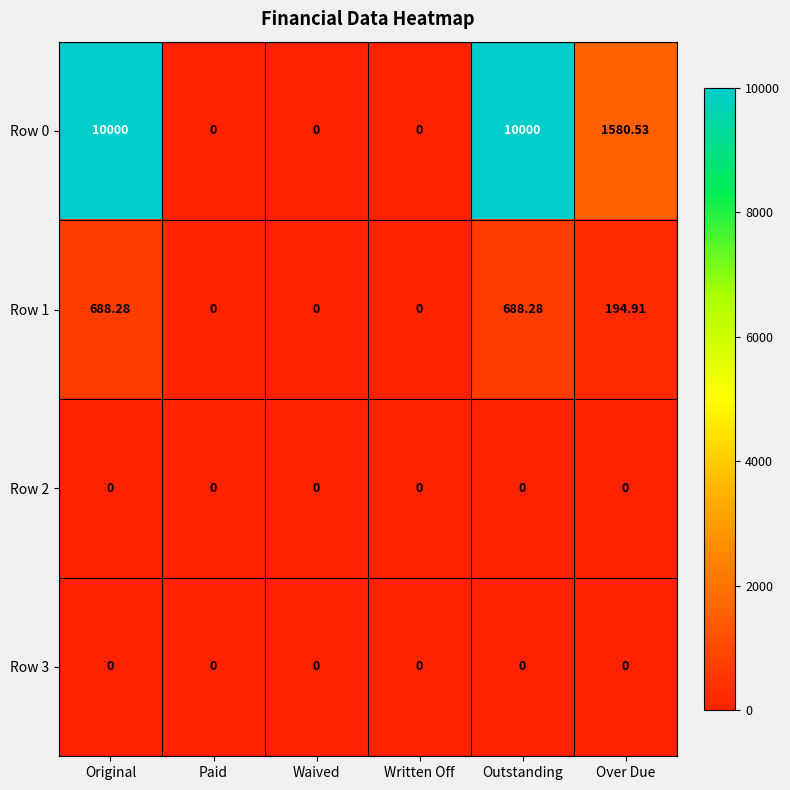

Is the value of Row 0 at Over Due greater than the value of Row 3 at Waived?

Yes